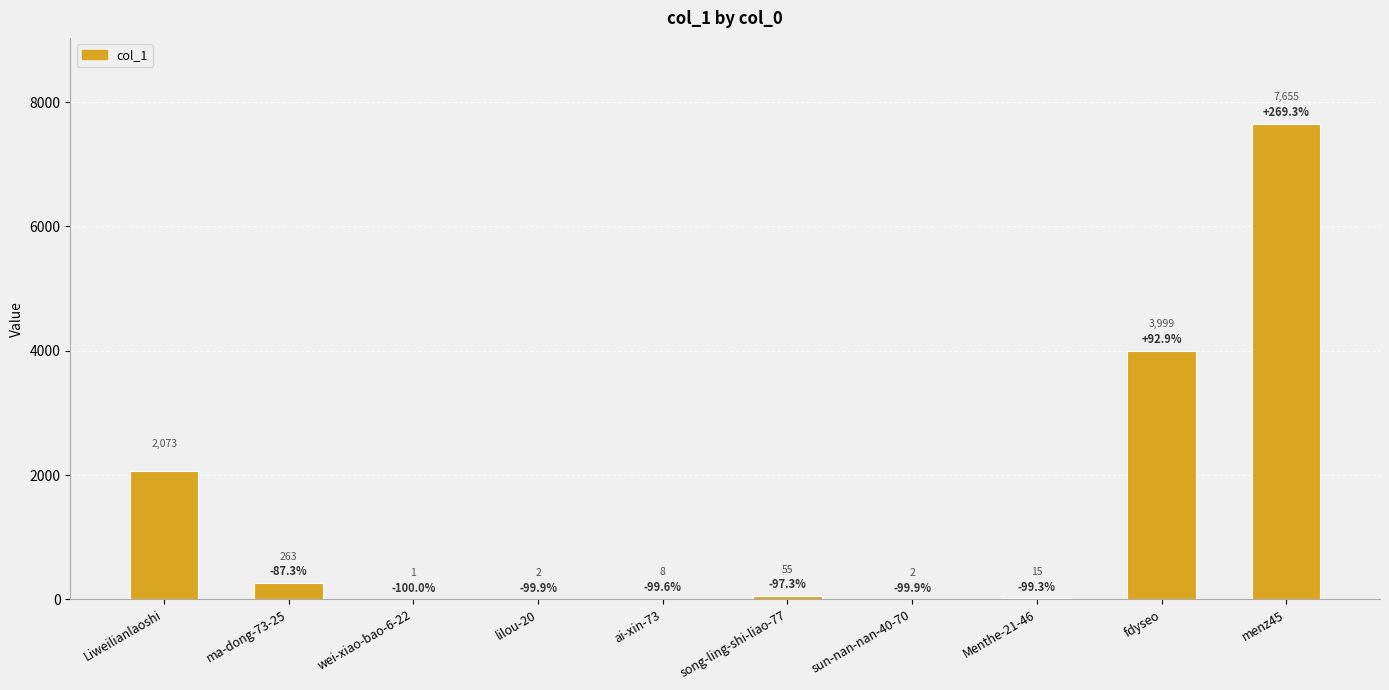

Where does the data first go above 55?

Liweilianlaoshi